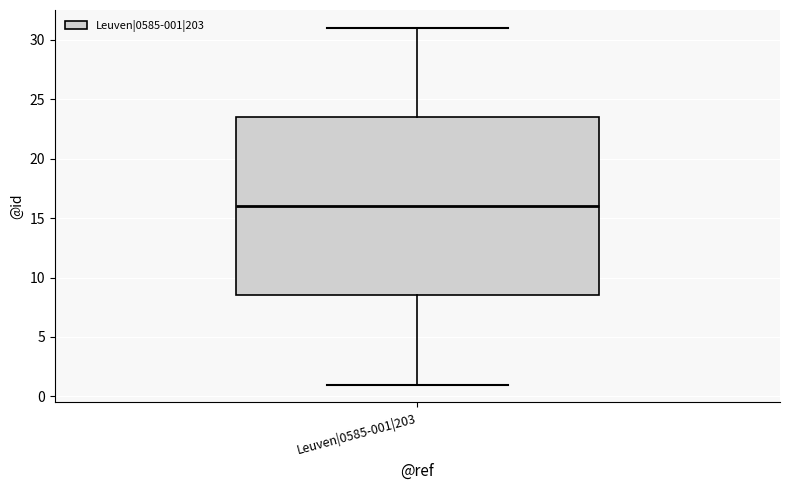

Transcribe this box plot: give where the median line is, the range the box spans, and where the two whiskers end, as read against the y-axis. The values are not printed on the chart, so give them approximately, as read against the axis.

median 16.0, box 8.5 to 23.5, whiskers 1.0 to 31.0